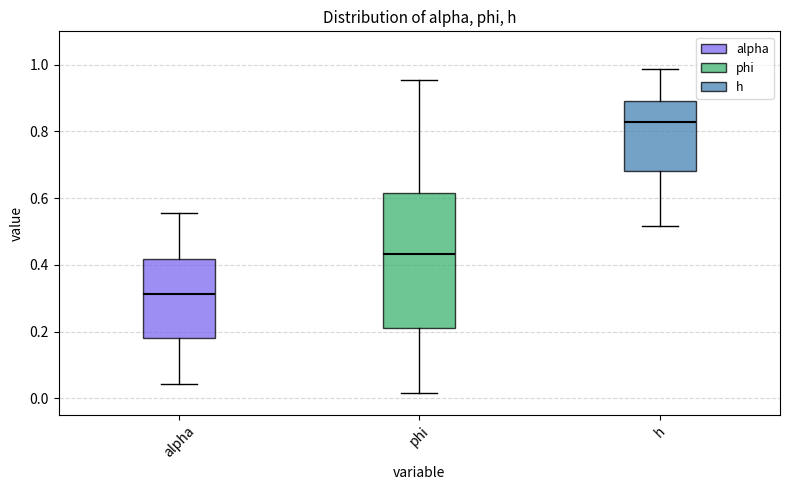

Reading left to right, transcribe this box plot: for each box, give where its median line is, the range the box spans, and where its two whiskers end, as read against the y-axis. The values are not printed on the chart, so give them approximately, as read against the axis.

alpha: median 0.32, box 0.18 to 0.42, whiskers 0.04 to 0.56
phi: median 0.44, box 0.22 to 0.62, whiskers 0.02 to 0.96
h: median 0.82, box 0.68 to 0.90, whiskers 0.52 to 0.98